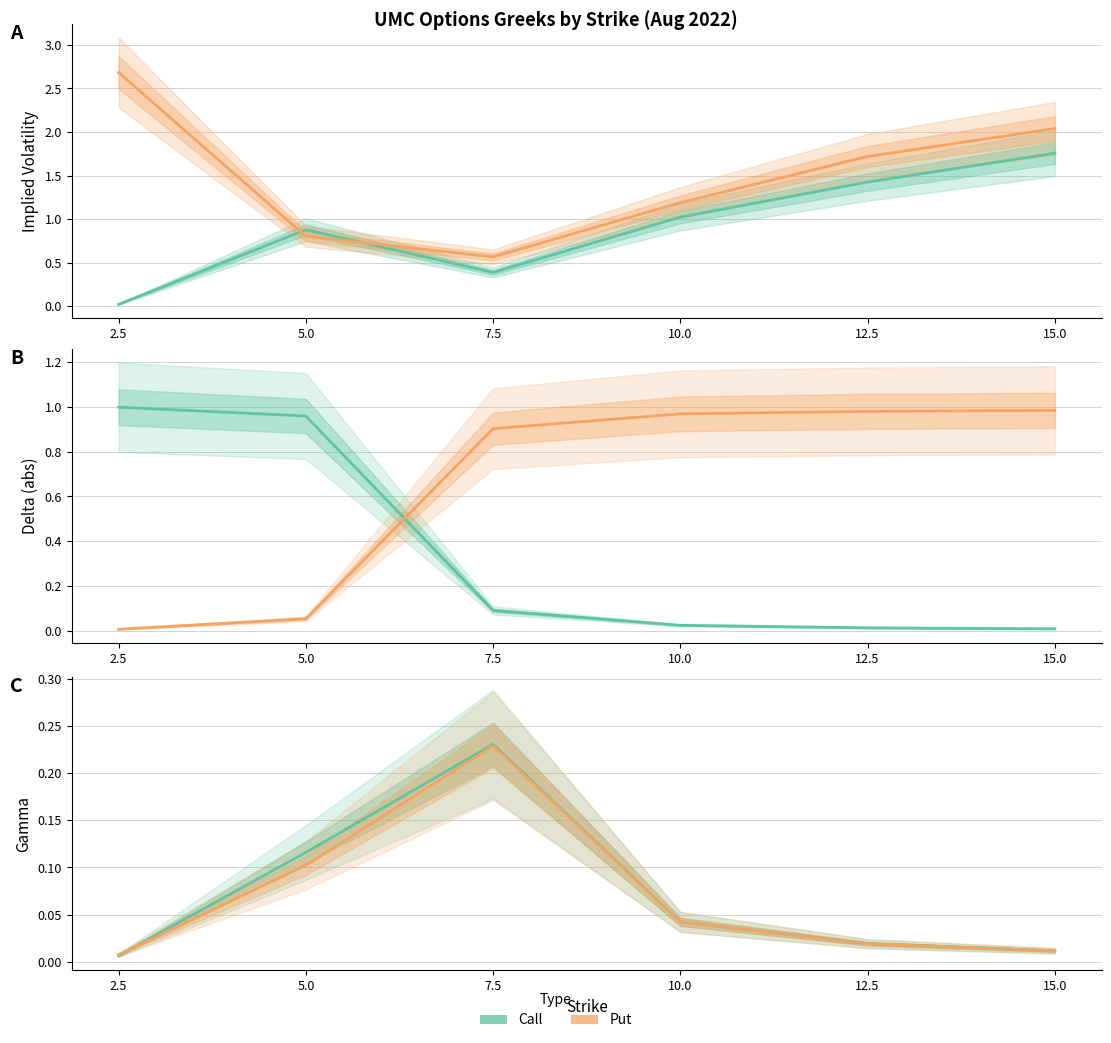

Reading left to right, extract all data points from this chart.

IV Call: 0.0	0.9	0.4	1.0	1.4	1.8
IV Put: 2.7	0.8	0.6	1.2	1.7	2.0
Delta Call: 1.0	1.0	0.1	0.0	0.0	0.0
Delta Put: 0.0	0.1	0.9	1.0	1.0	1.0
Gamma Call: 0.0	0.1	0.2	0.0	0.0	0.0
Gamma Put: 0.0	0.1	0.2	0.0	0.0	0.0